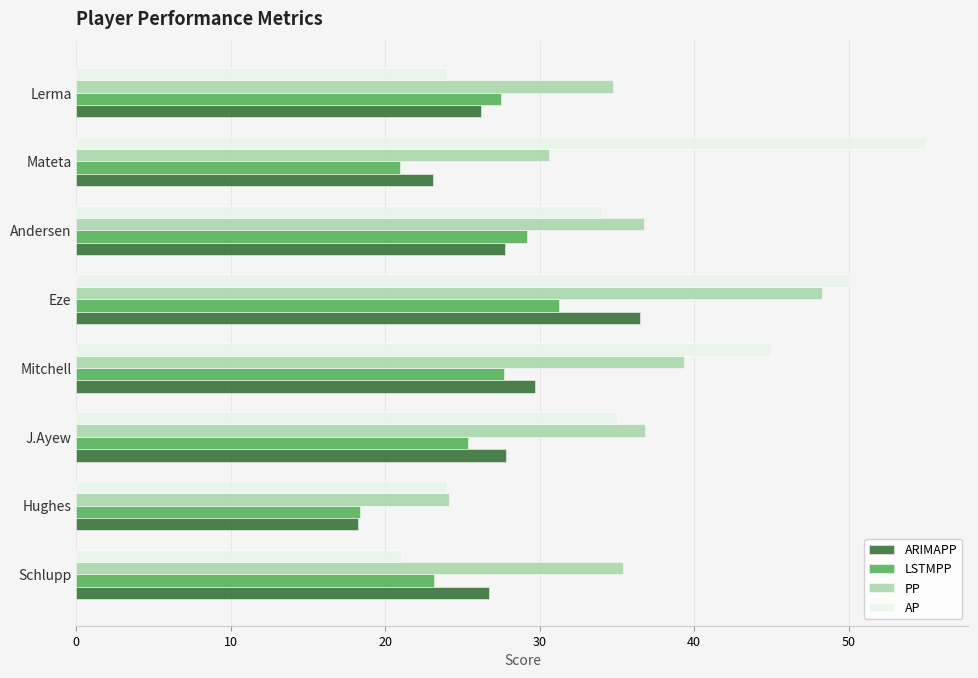

The value of AP at Hughes is 24.0. True or false?

True